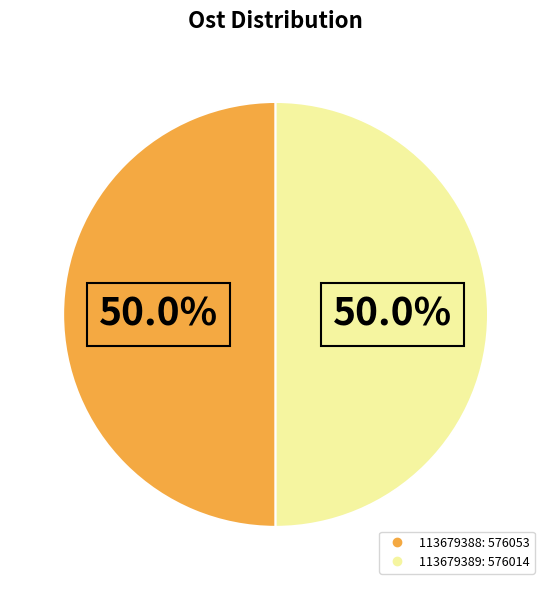

Approximately how many times larger is the value at 113679388 compared to 113679389?

1.0